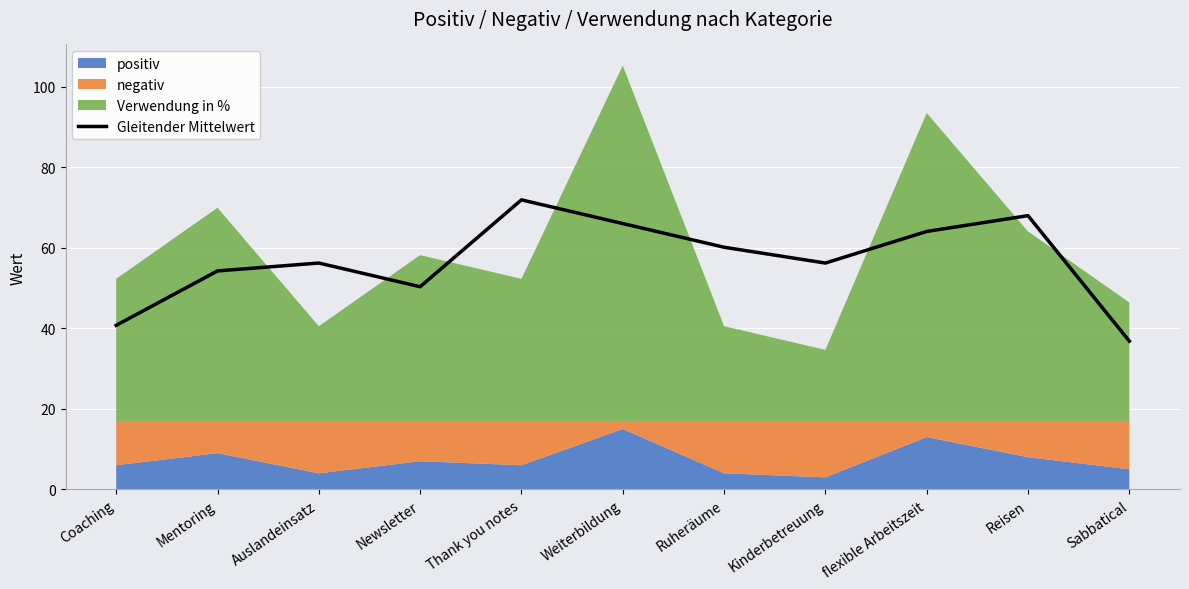

How many data points does each series have?

11